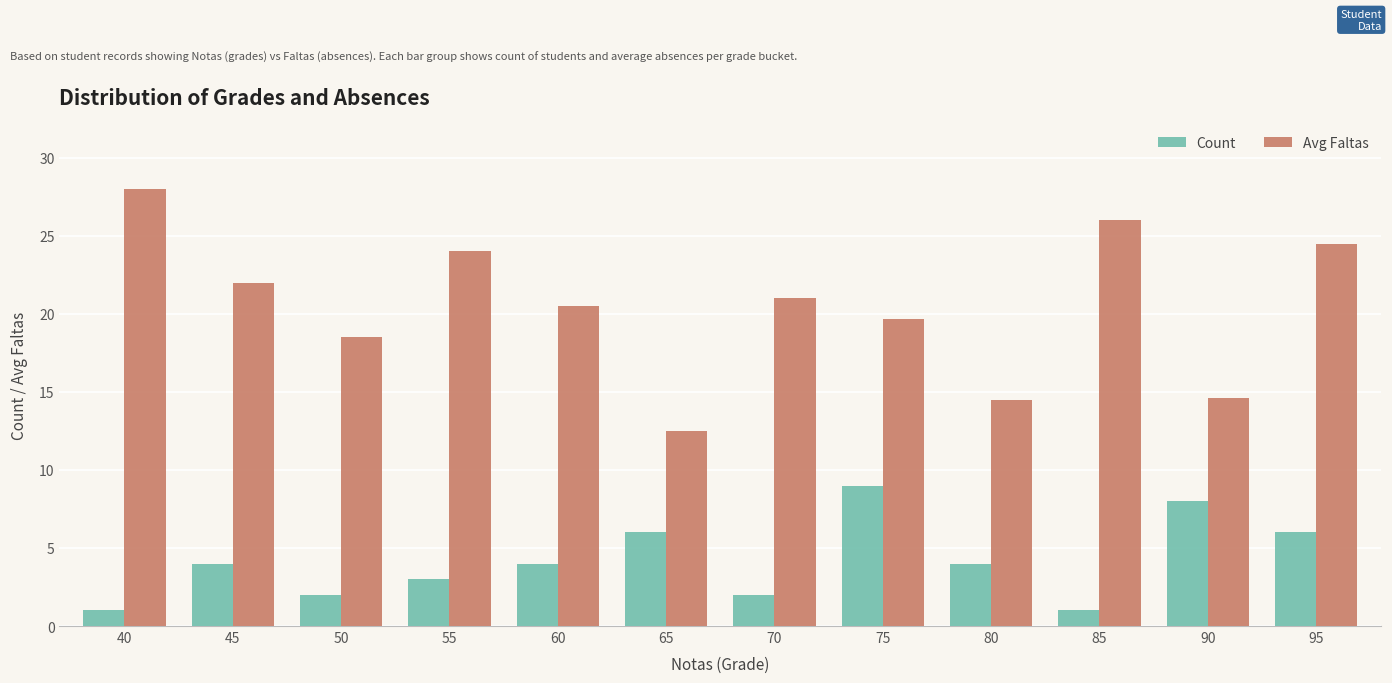

What is the average value of the Avg Faltas series?

20.5